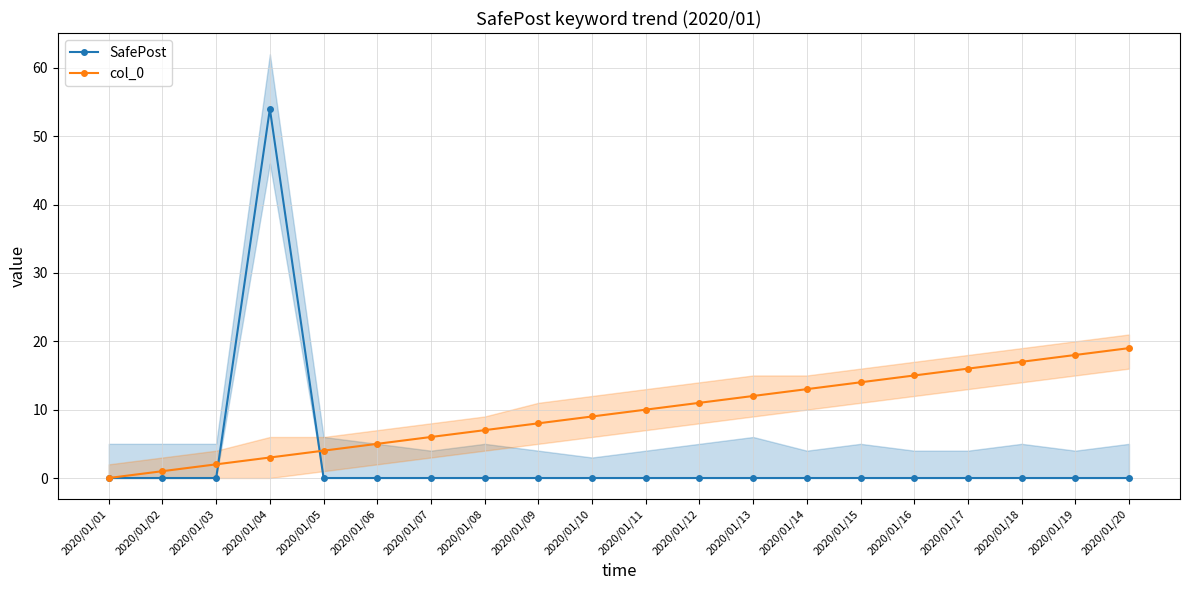

How many times do SafePost and col_0 cross each other?

2